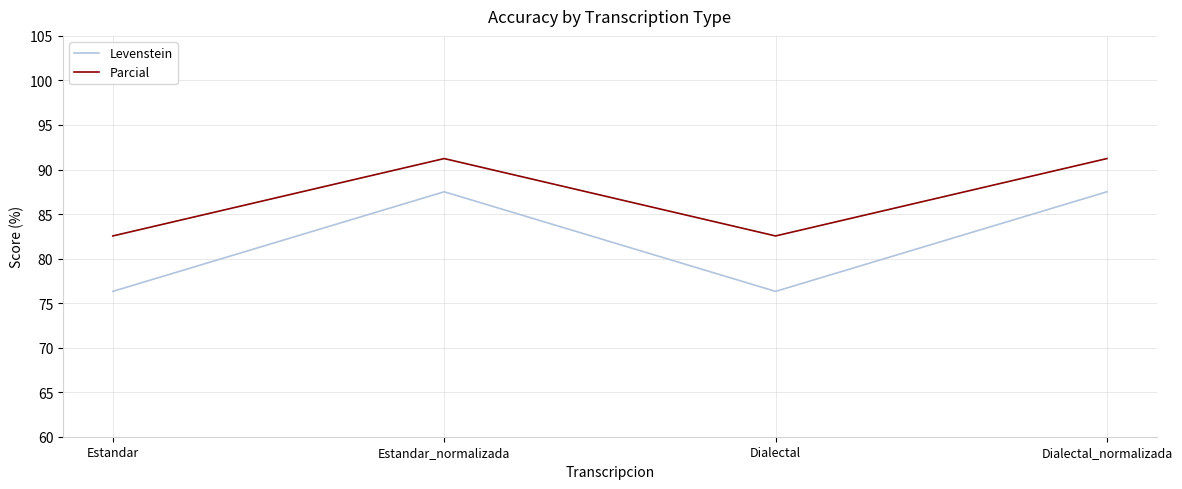

Where does the Parcial series first go above 91?

Estandar_normalizada